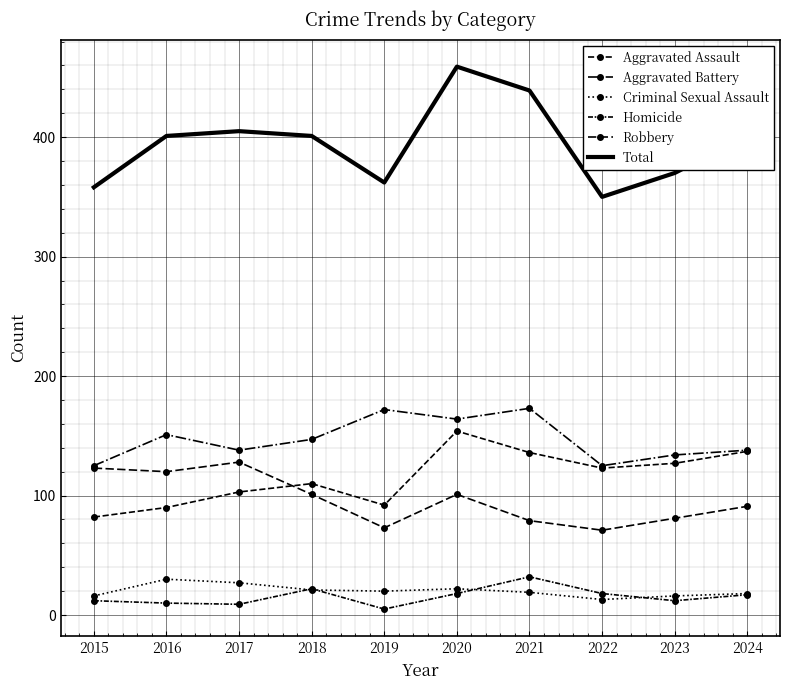

What are all the series names shown in the legend?

Aggravated Assault, Aggravated Battery, Criminal Sexual Assault, Homicide, Robbery, Total